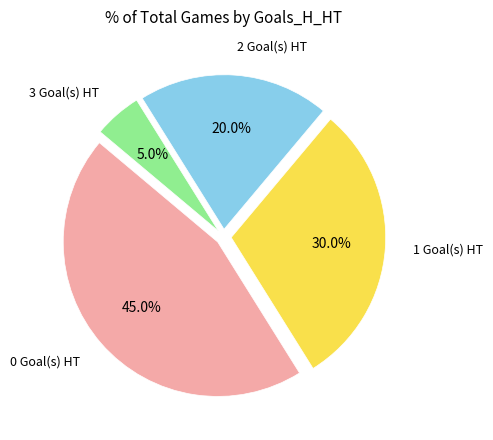

What portion of the pie excludes 2 Goal(s) HT?

80.0%